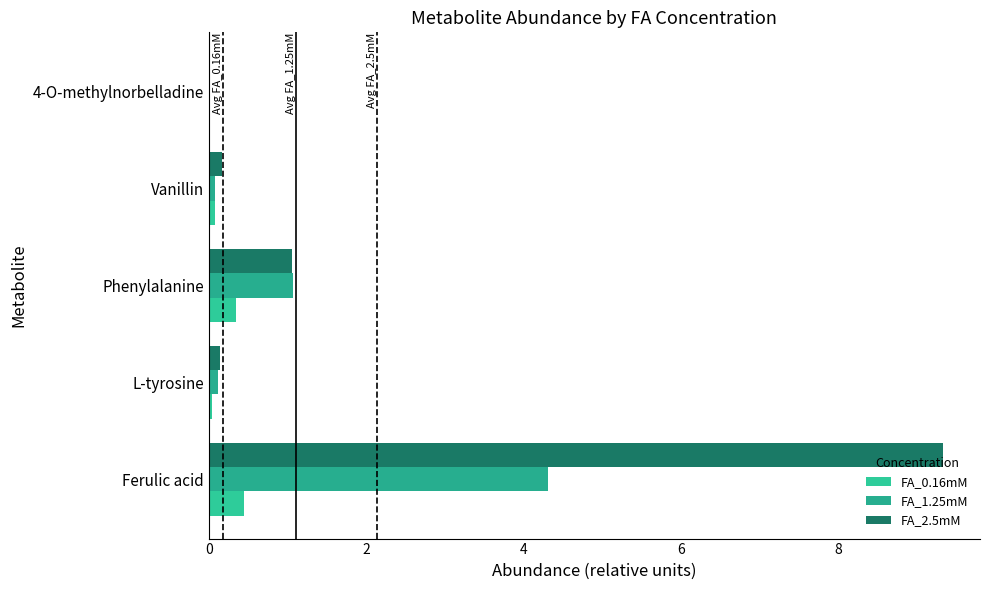

Which series has the widest spread of values?

FA_2.5mM